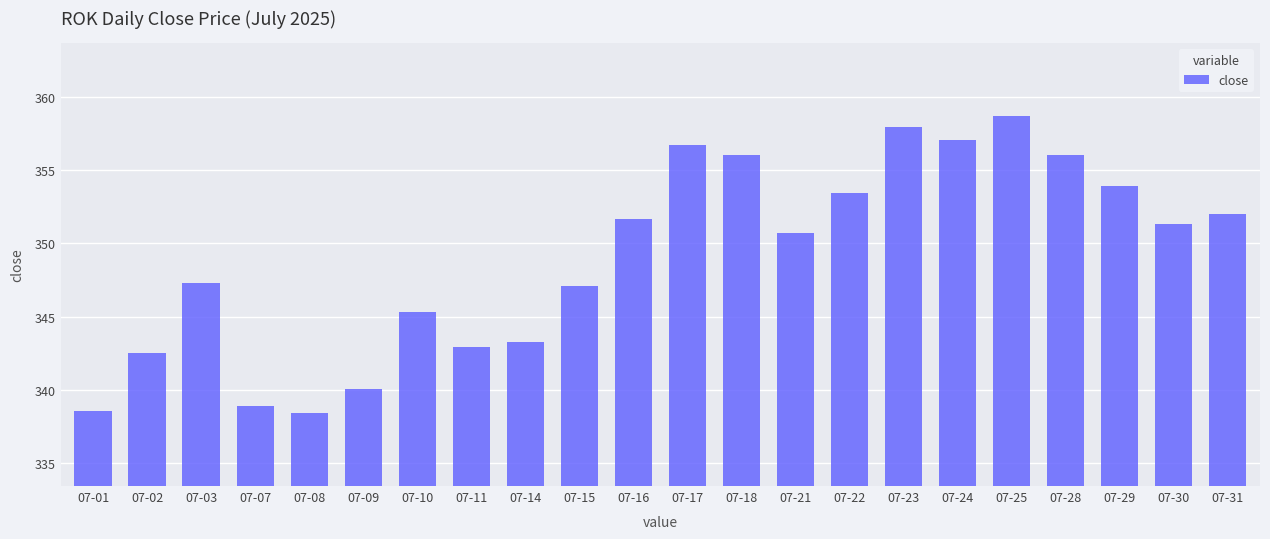

What is the difference between the second highest and second lowest values?

19.4